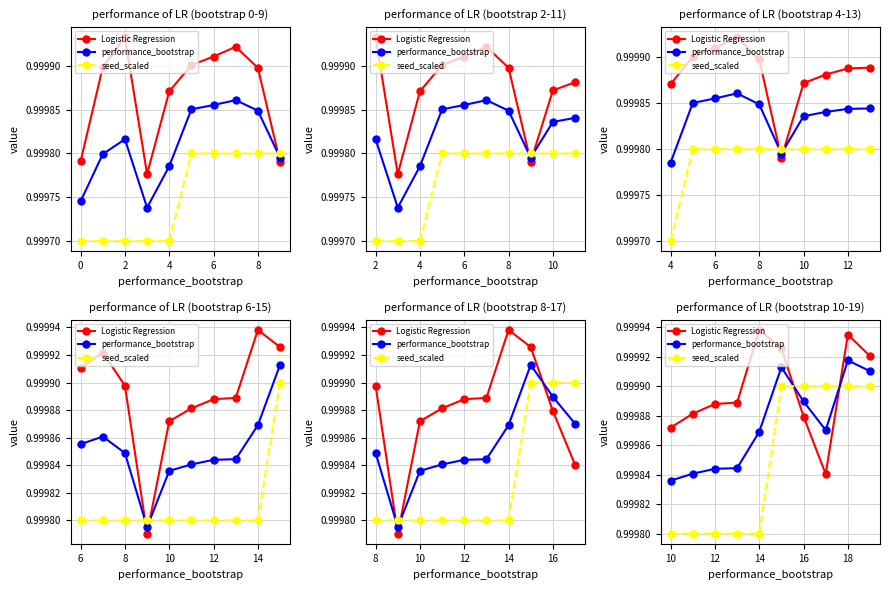

True or false: seed_scaled has a value of 1.6 at 4.

False